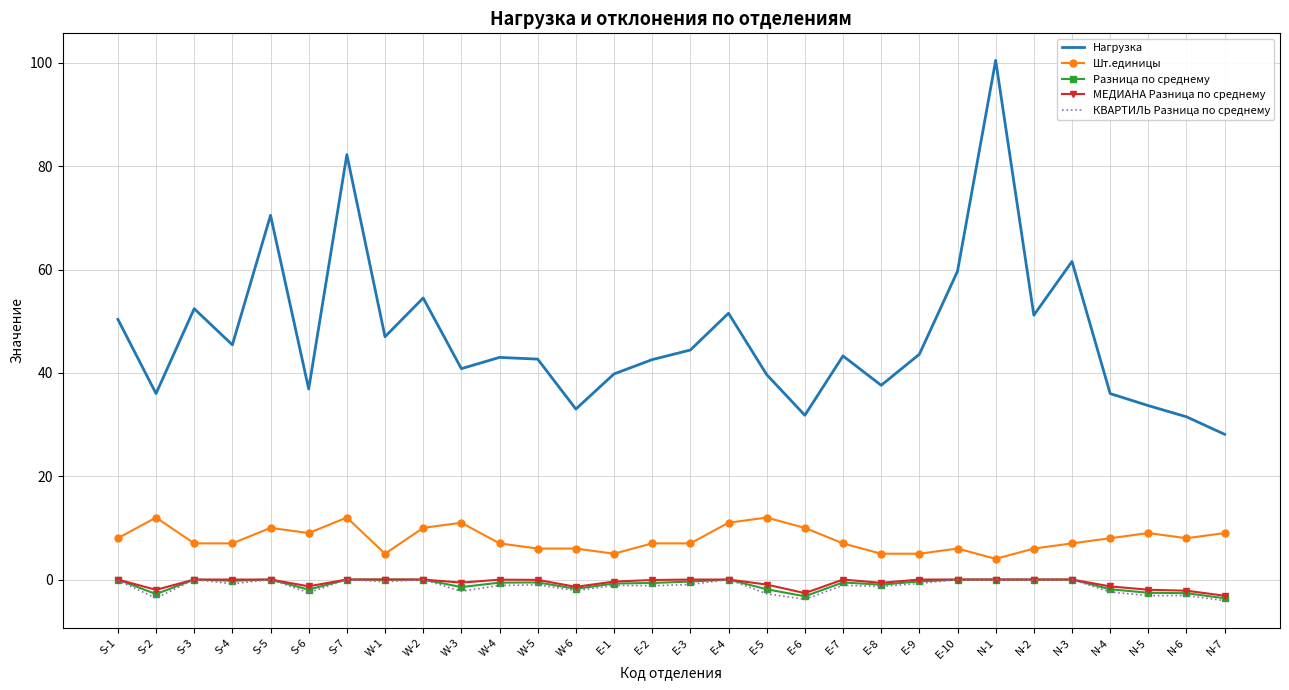

What is the smallest value displayed?

-4.1